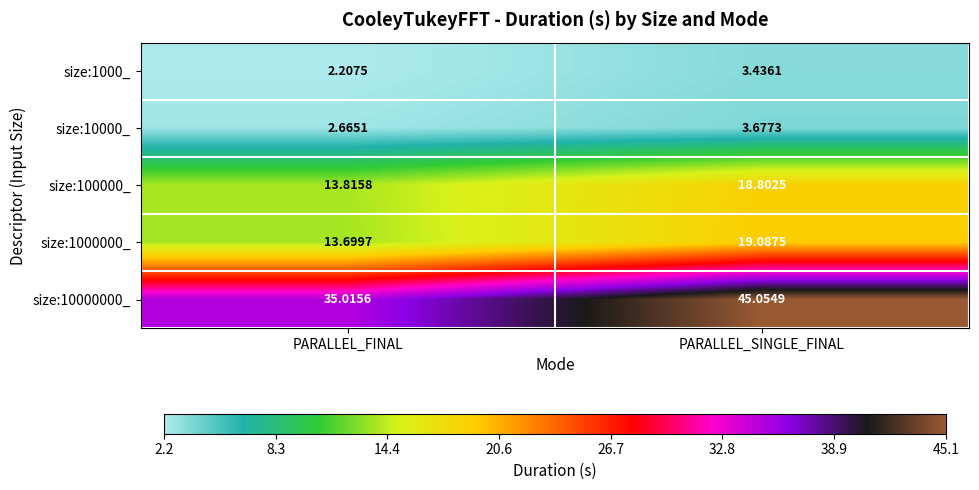

List the series in order of their peak value, lowest first.

size:1000_, size:10000_, size:100000_, size:1000000_, size:10000000_